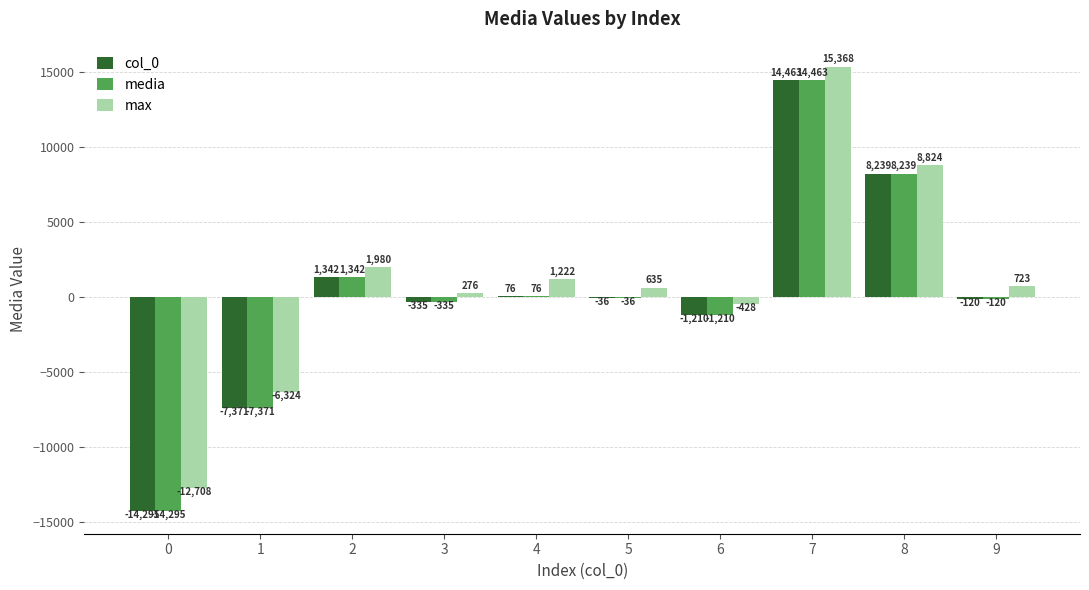

What is the sum of the max values at 1 and 6?

-6752.0